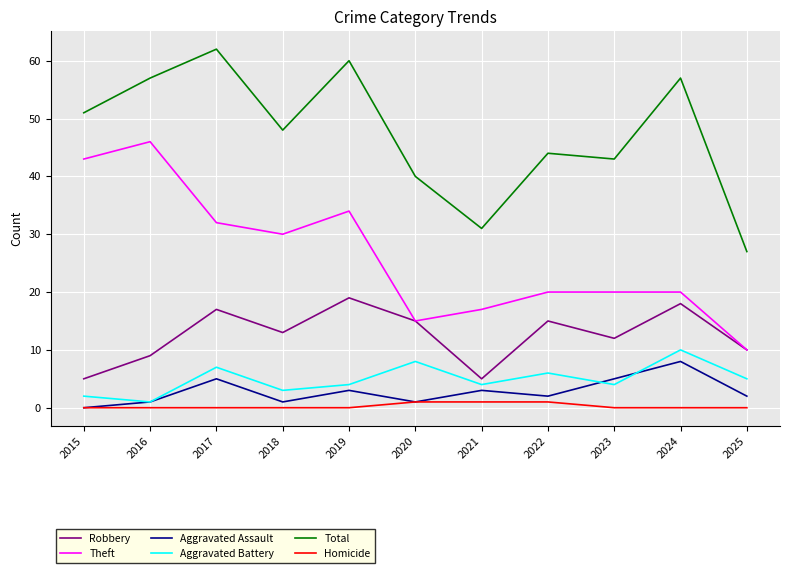

What is the difference between the Homicide values at 2020 and 2025?

1